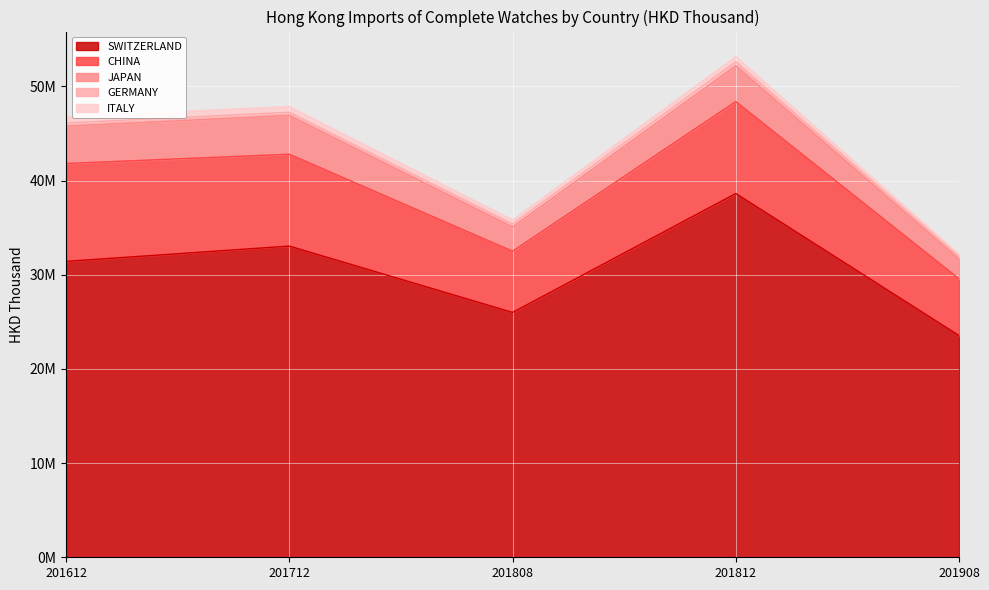

Where is CHINA nearest to the value 8209854?

201712